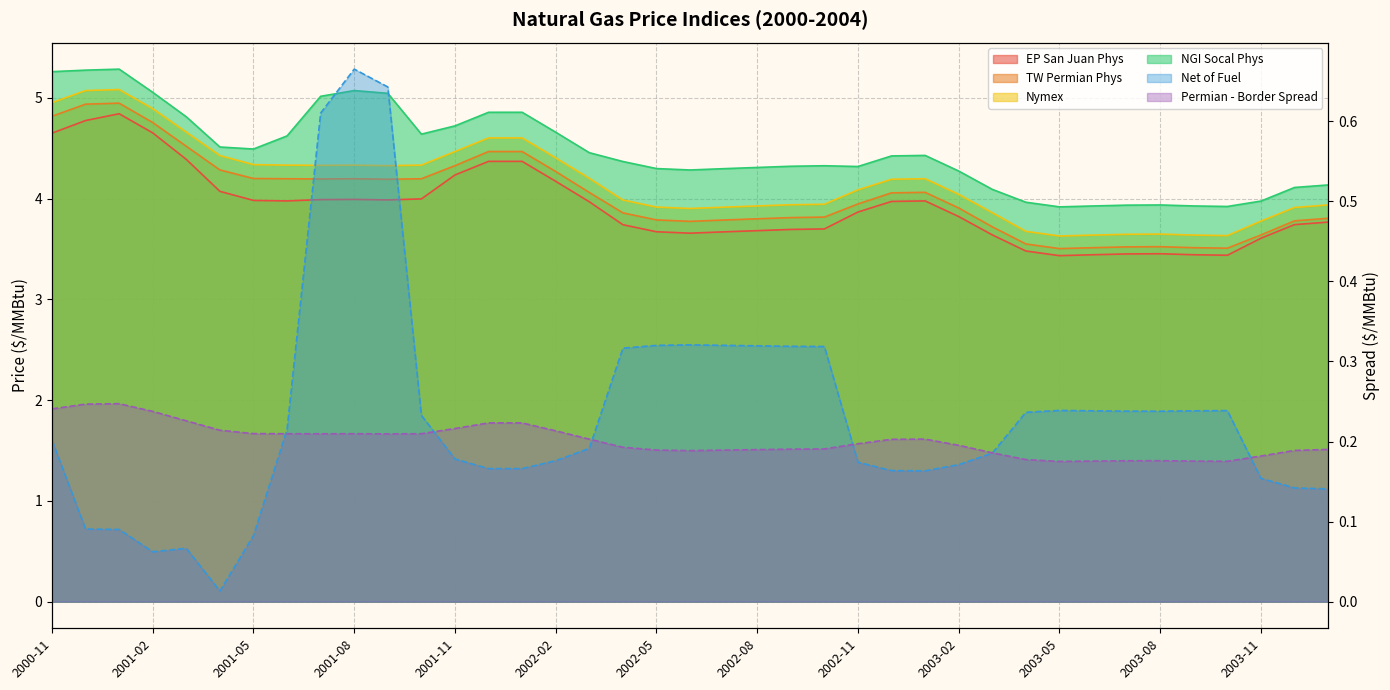

At which label does EP San Juan Phys reach its peak?

2001-01